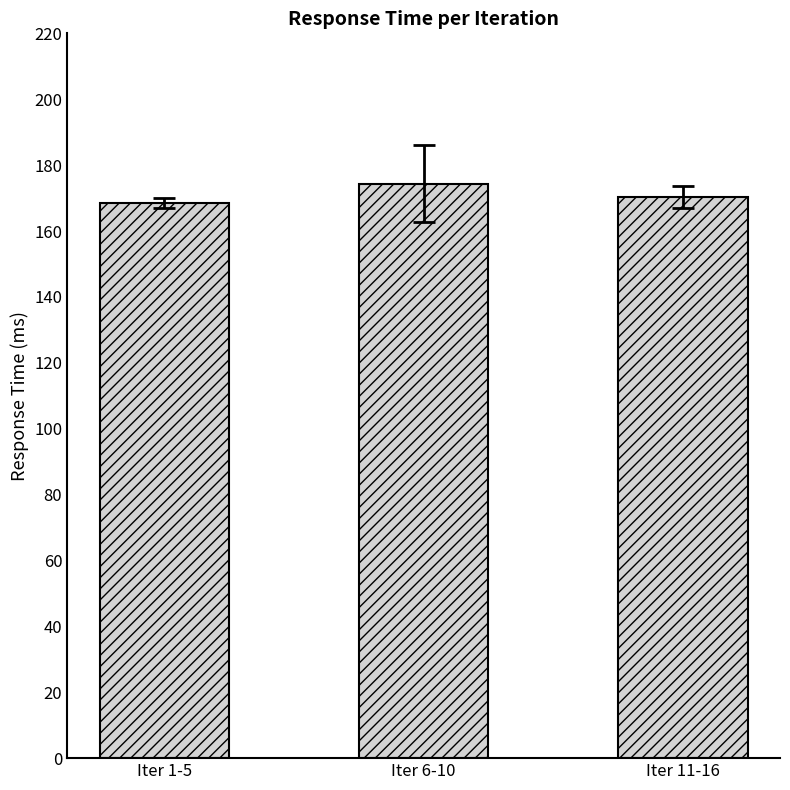

Is it true that the value at Iter 1-5 is 276.9?

False